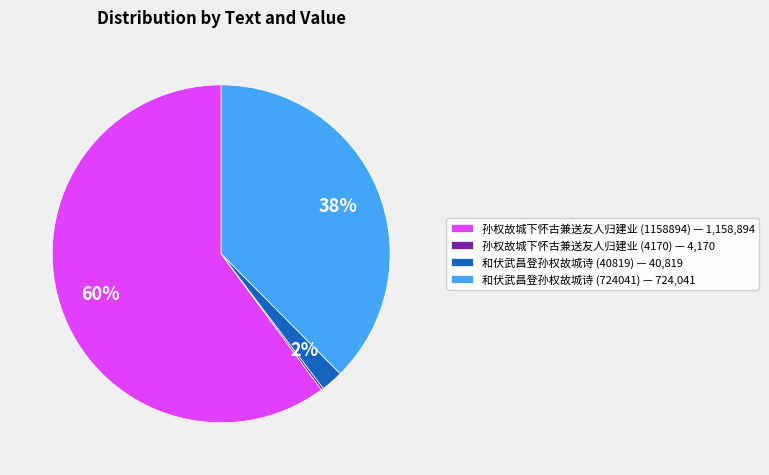

To the nearest percent, what is the difference between the largest and smallest slice percentages?

60%